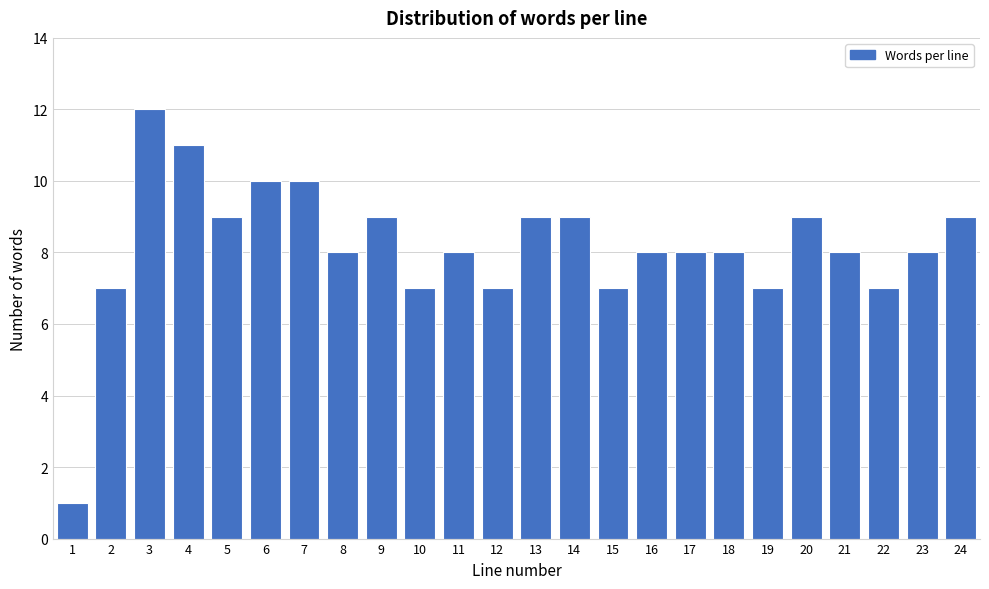

Reading left to right, what are all the values shown in this chart?

1	7	12	11	9	10	10	8	9	7	8	7	9	9	7	8	8	8	7	9	8	7	8	9